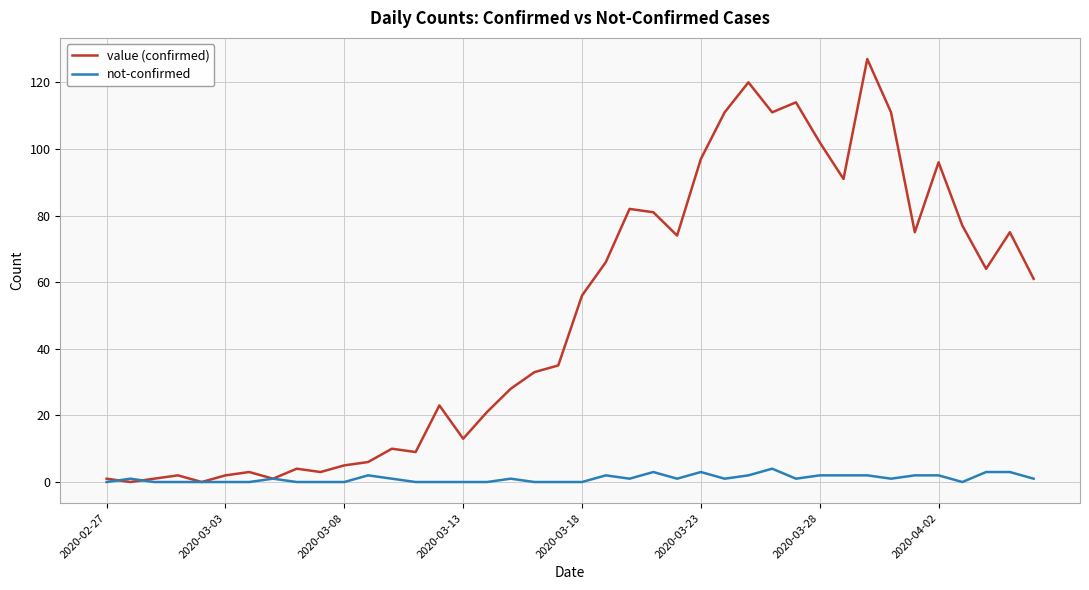

How many lines are shown in the chart?

2